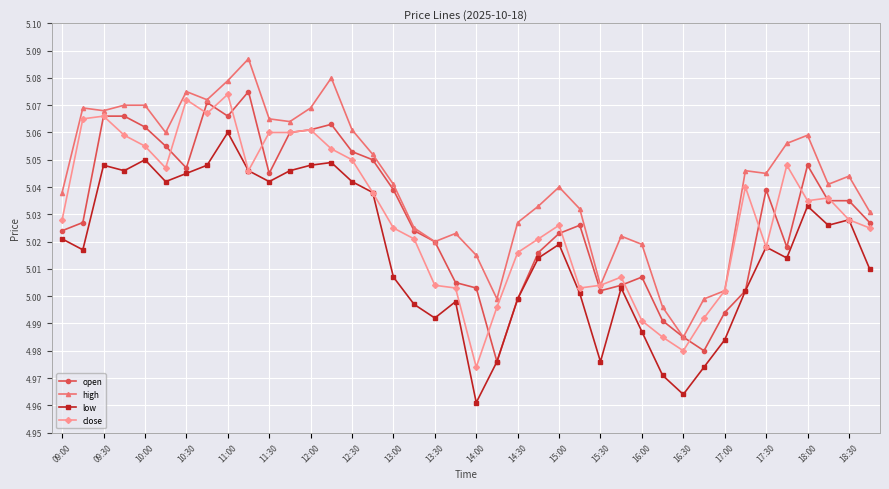

Which category has the lowest value across all series?

14:00